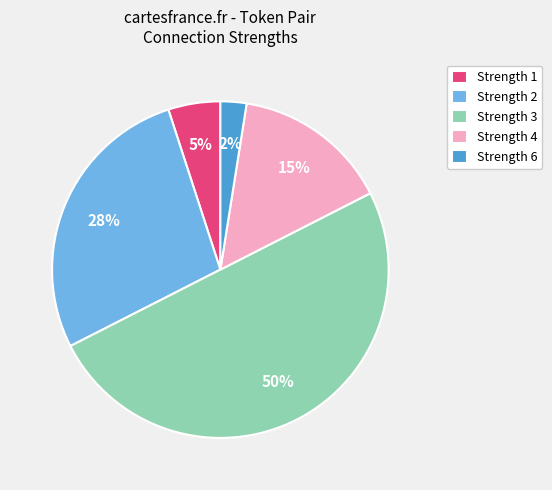

Is it true that Strength 2 is 15% of the pie?

False